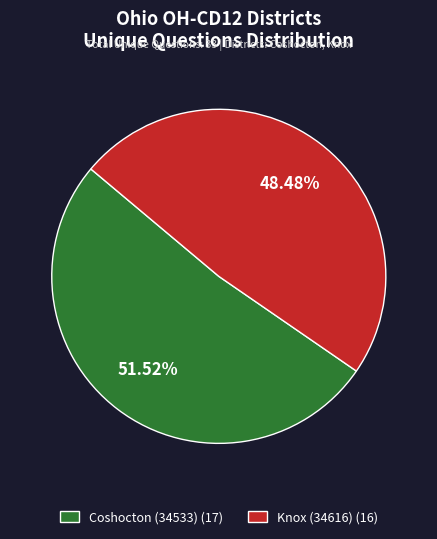

How many slices are in this pie chart?

2